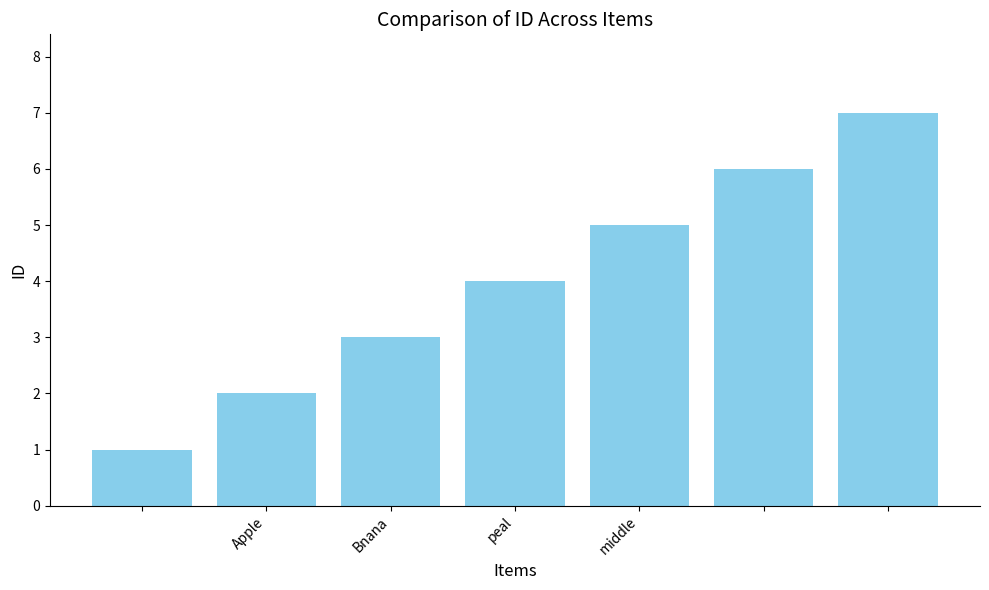

What is the greatest value displayed?

7